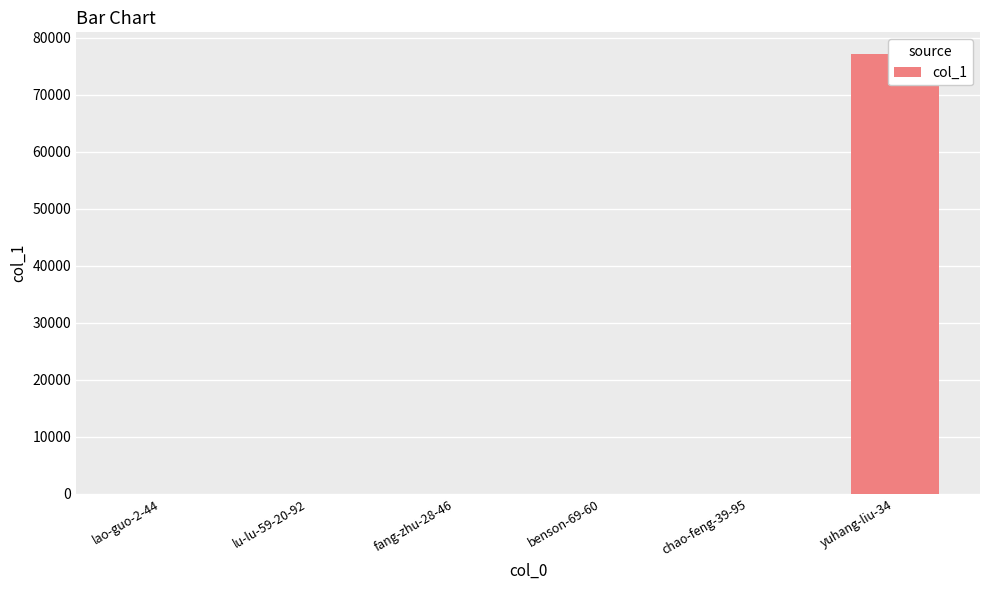

At which label is the value closest to 38550?

benson-69-60